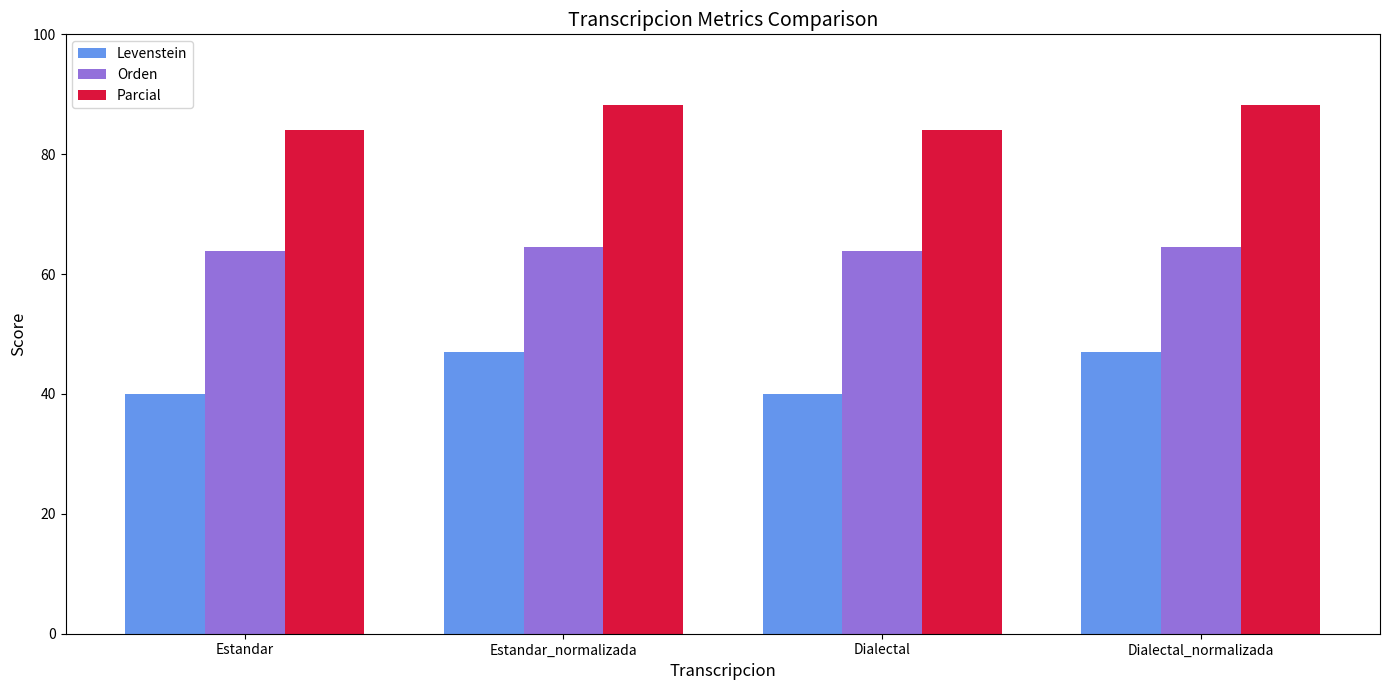

At how many categories does at least one series exceed 82?

4